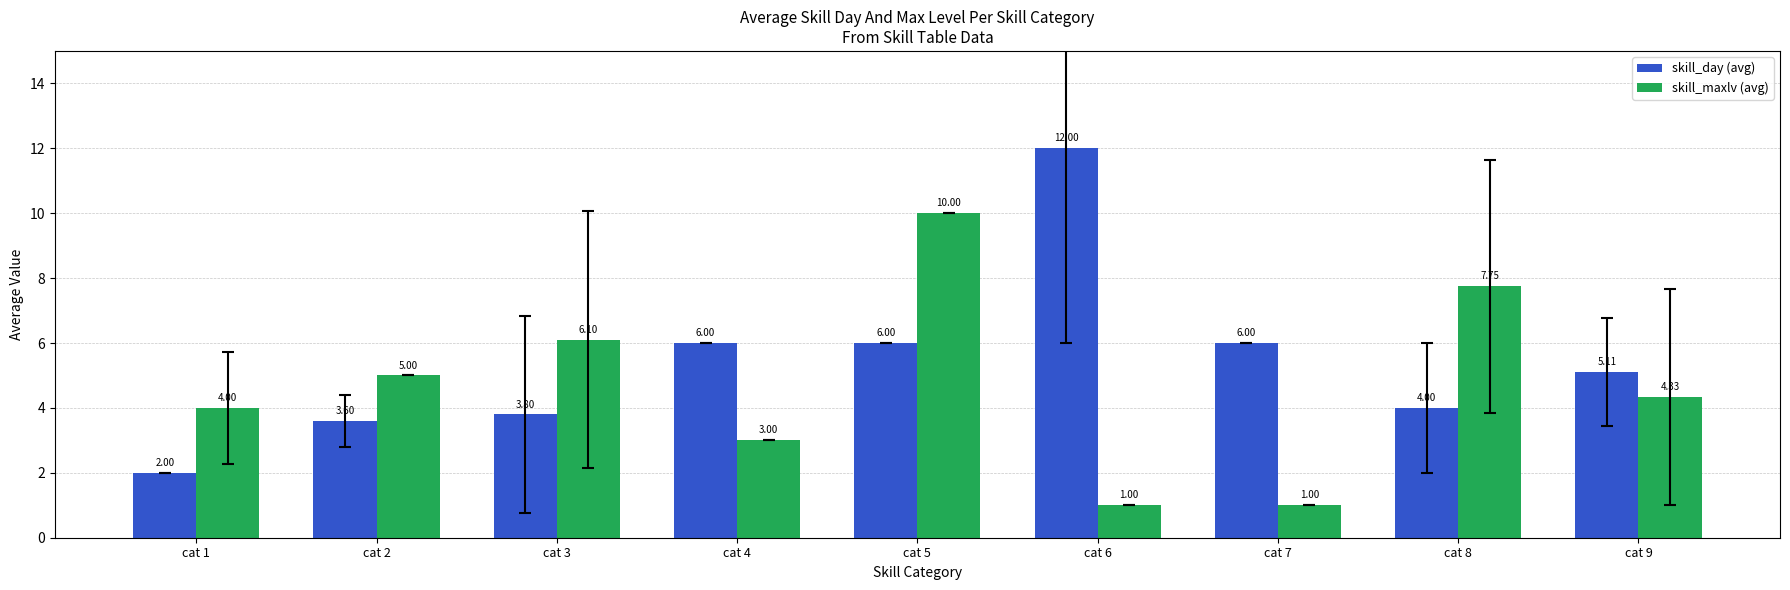

At cat 3, list the series in order from largest to smallest.

skill_maxlv (avg), skill_day (avg)